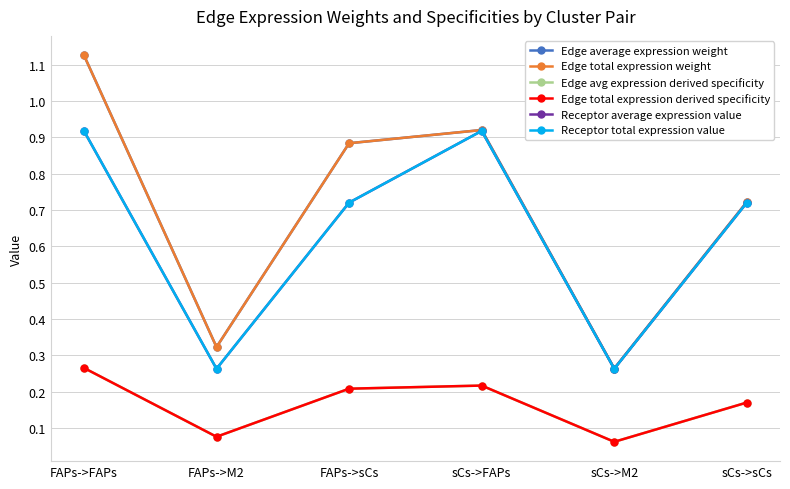

Is this an area chart (filled region under the line)?

No